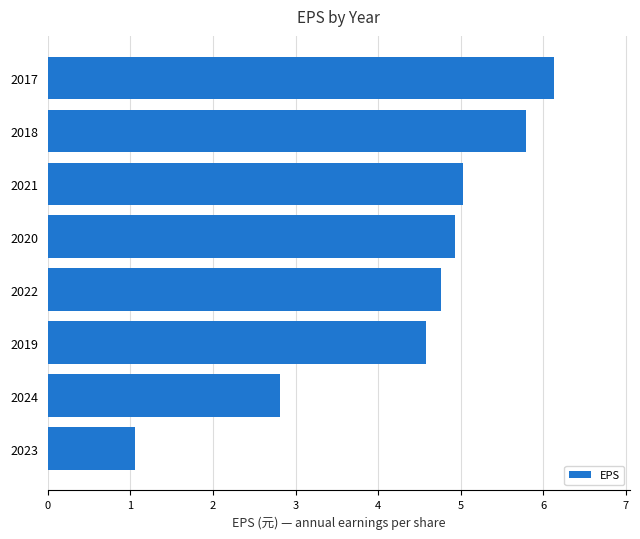

Does the chart contain stacked bars?

No